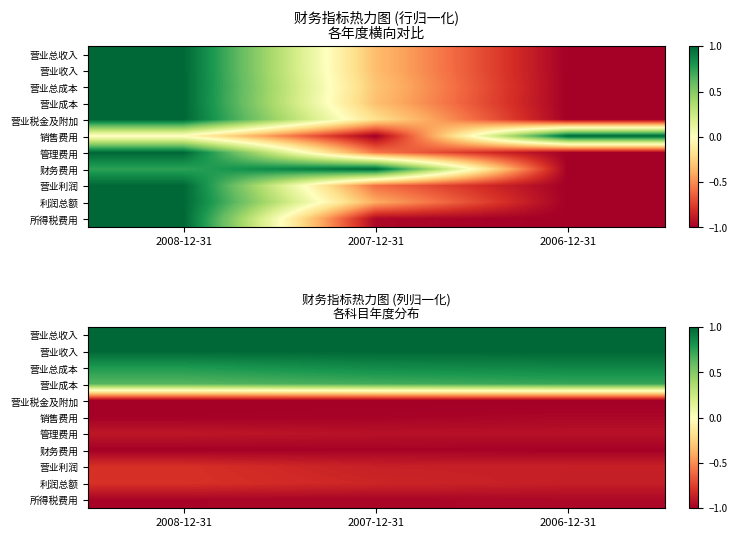

Is the value of 营业利润 at 2007-12-31 greater than the value of 财务费用 at 2008-12-31?

Yes